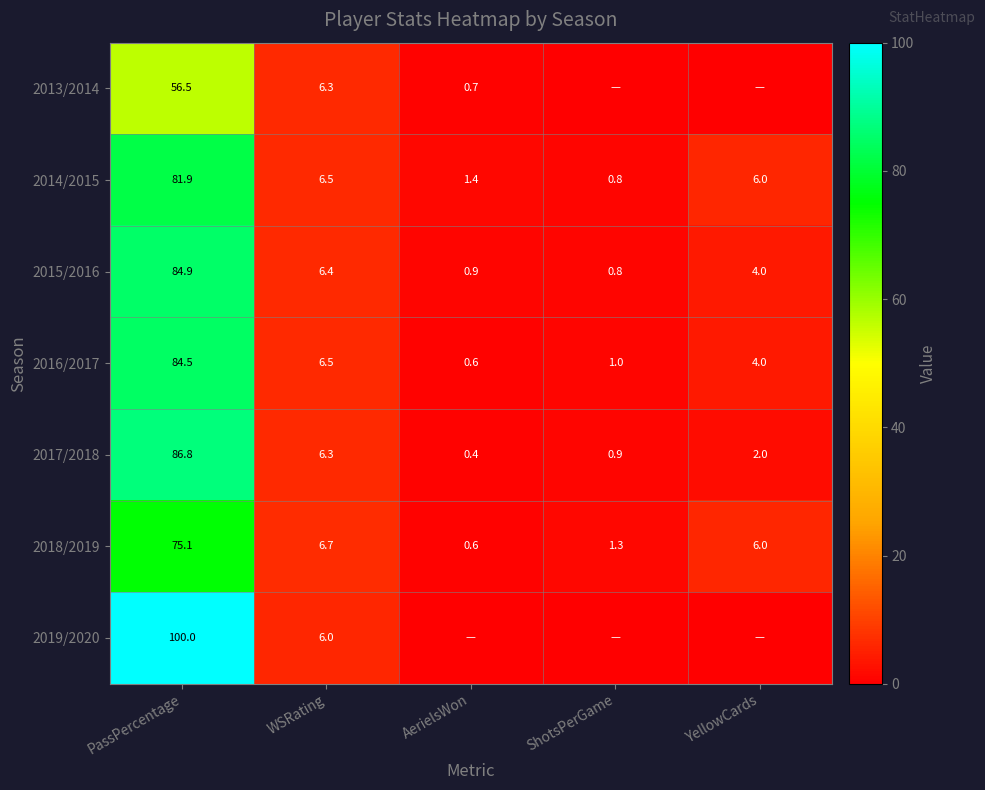

What is the average value of the 2018/2019 series?

17.9